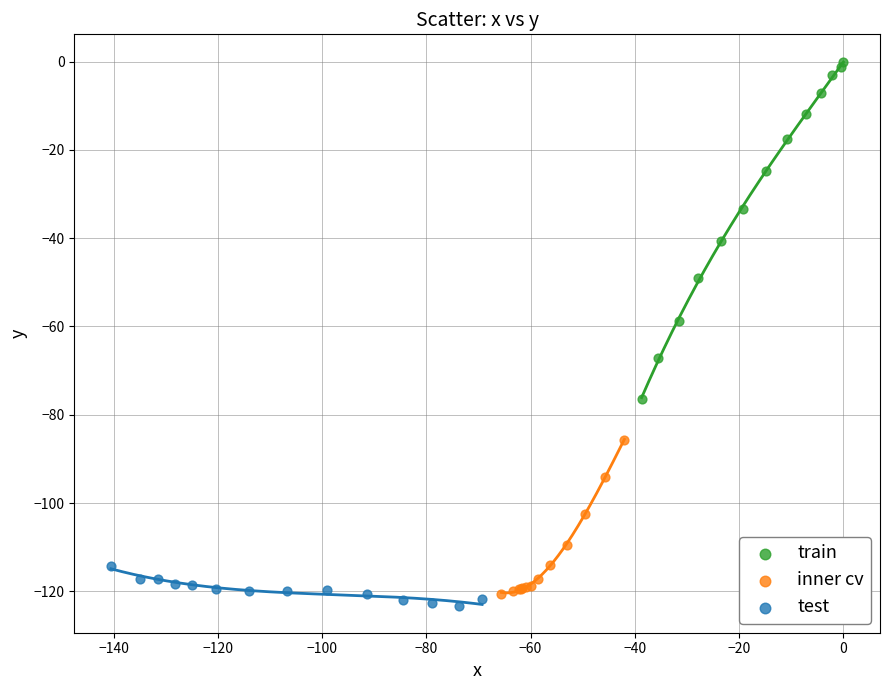

What are all the series names shown in the legend?

train, inner cv, test